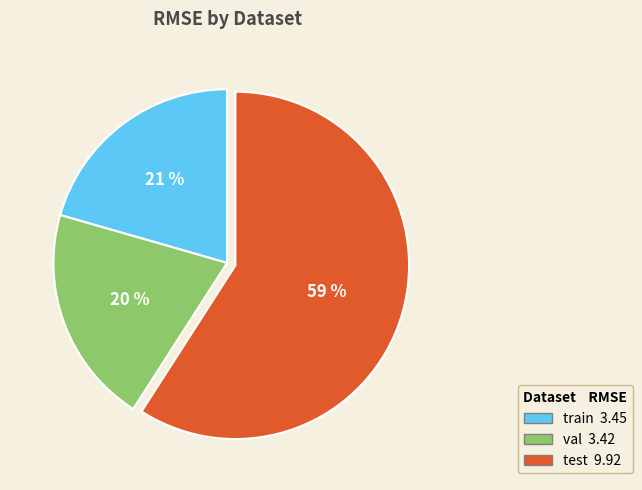

Is there a majority slice in this chart?

Yes